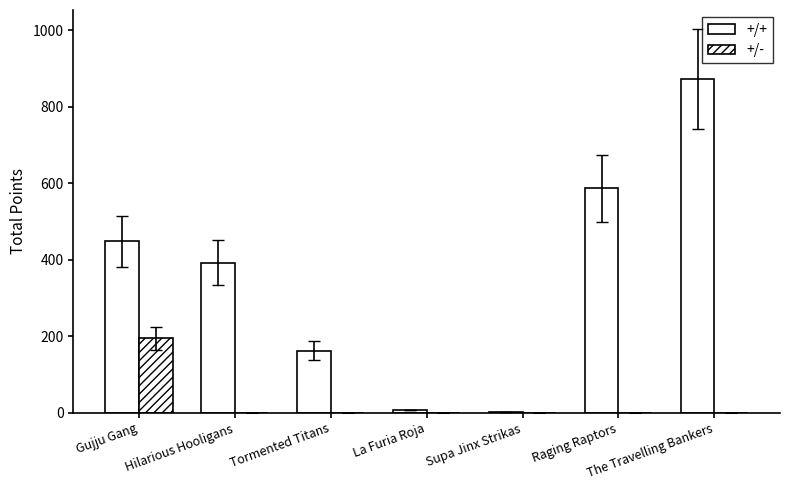

The +/- series shows 194.0 at Gujju Gang. True or false?

True